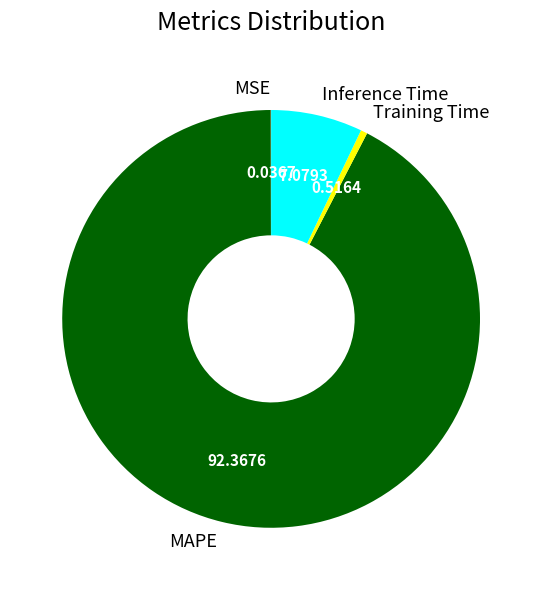

Which slice is the largest?

MAPE